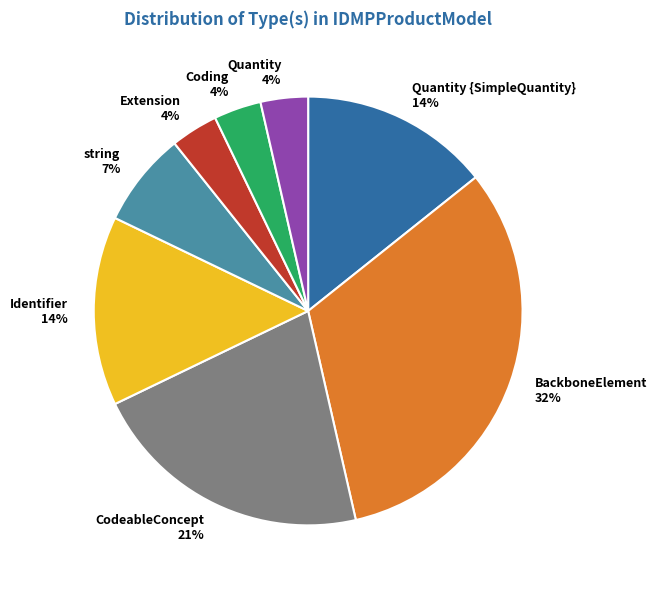

Is there a majority slice in this chart?

No